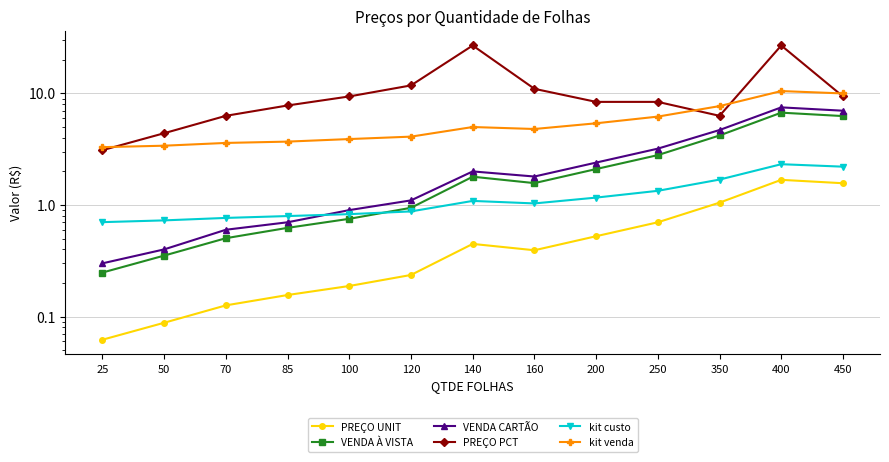

How many values in the kit custo series exceed 1?

7